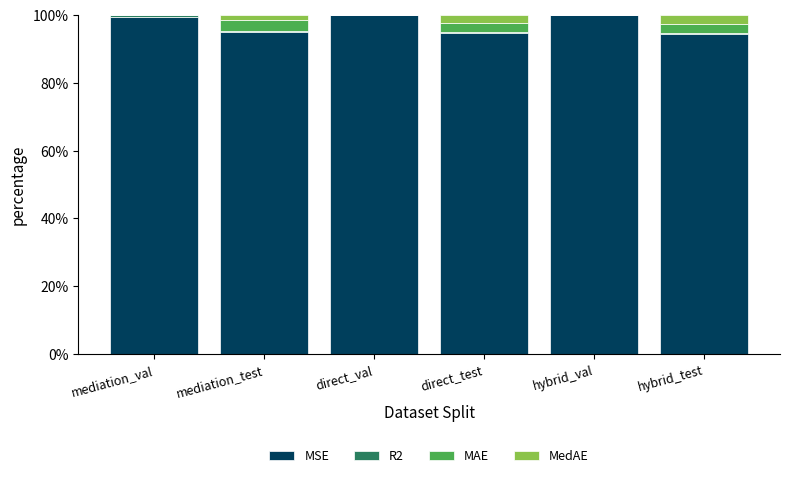

What is the total value across all series at direct_test?

100.0